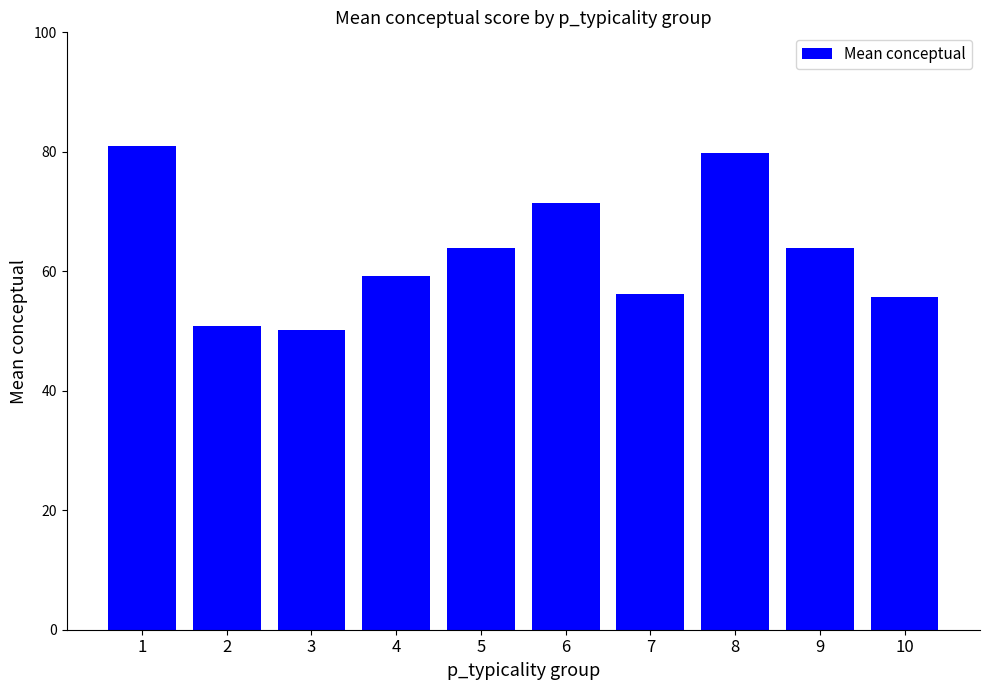

Which label corresponds to the largest value in the chart?

1